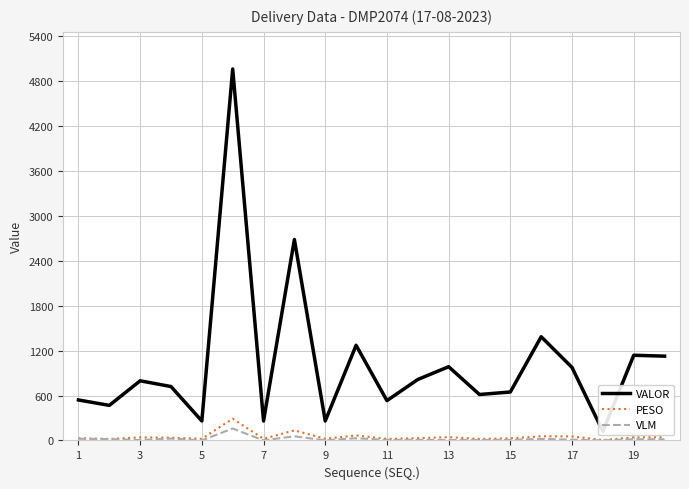

What is the maximum value for VLM?

159.0